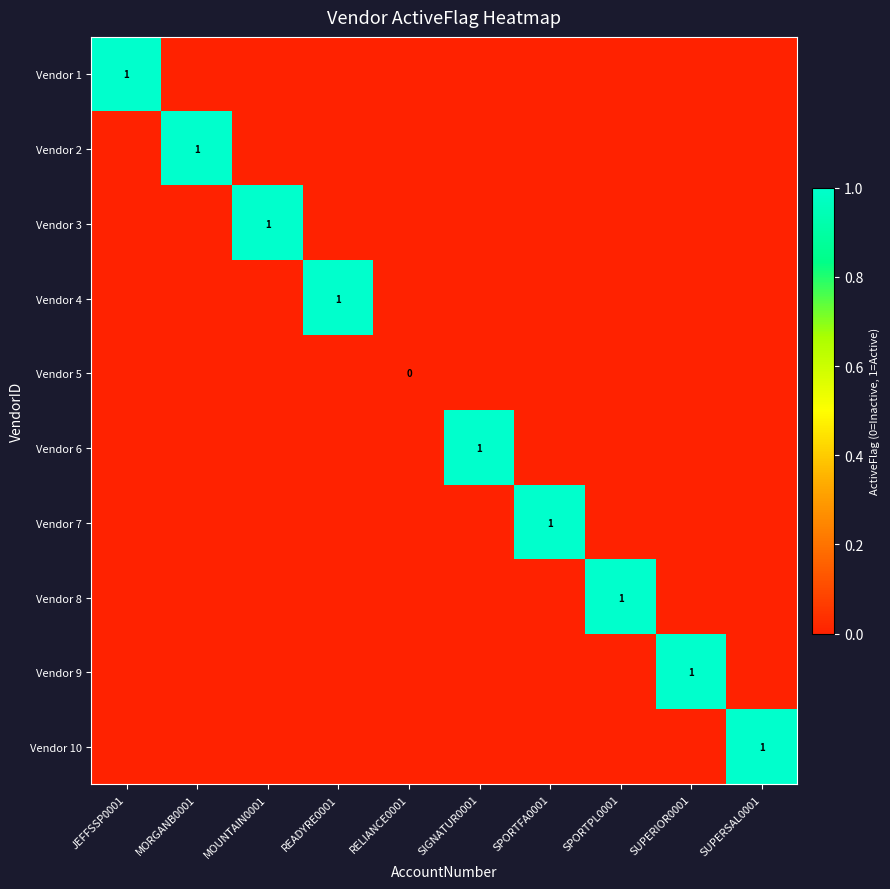

The Vendor 9 series shows 2 at SUPERIOR0001. True or false?

False